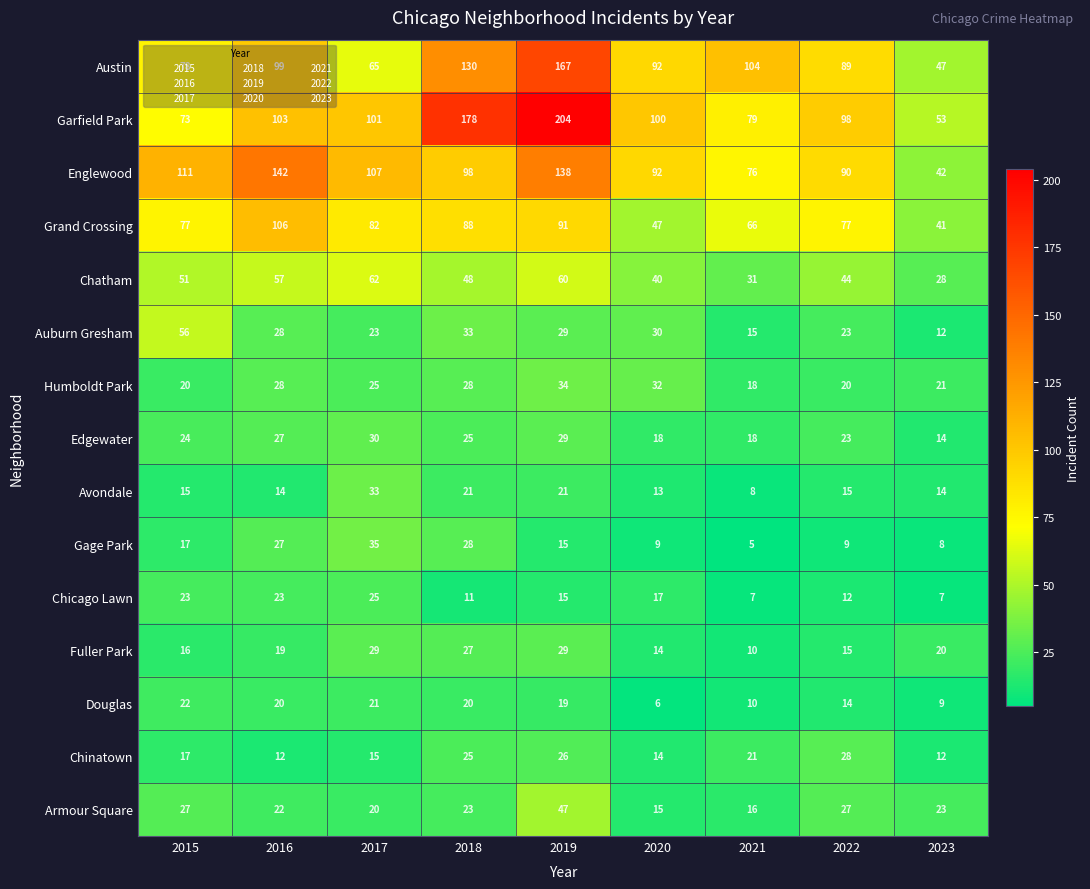

Between 2018 and 2021, which series saw the biggest shift?

Garfield Park